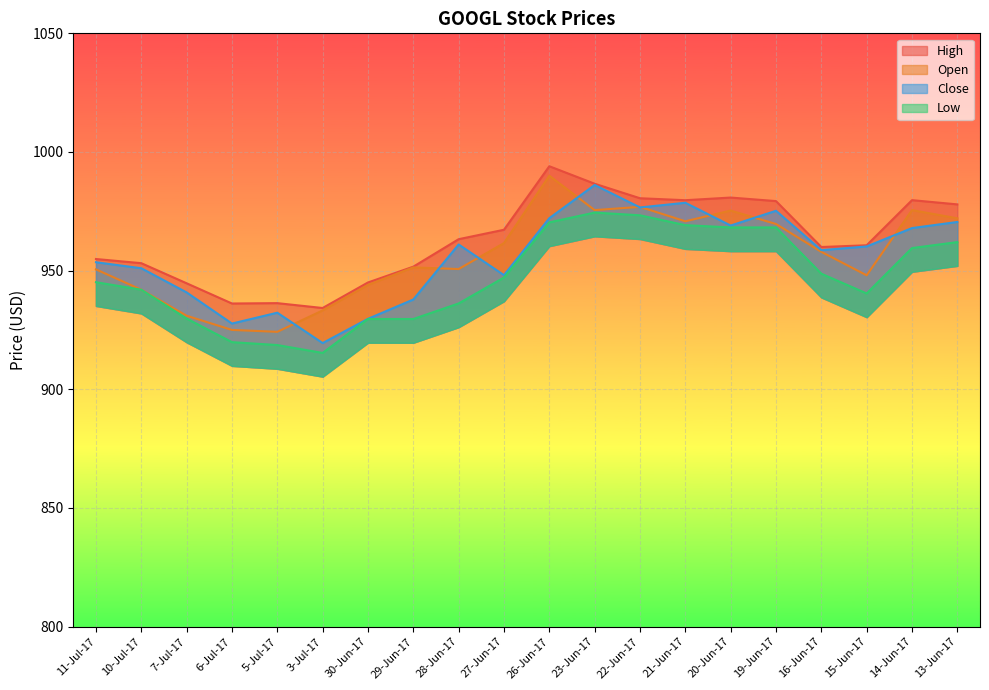

What is the highest value of the Close series?

986.1